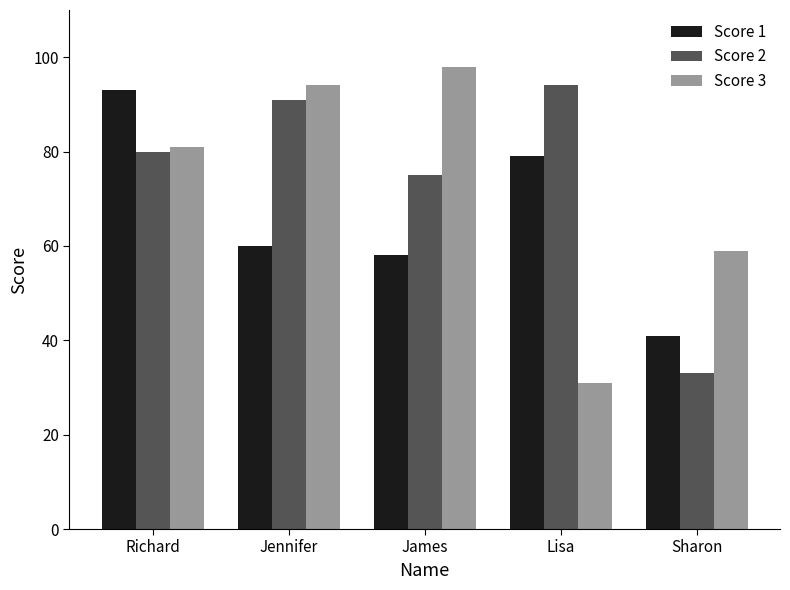

What is the sum of the Score 3 values at Richard and Sharon?

140